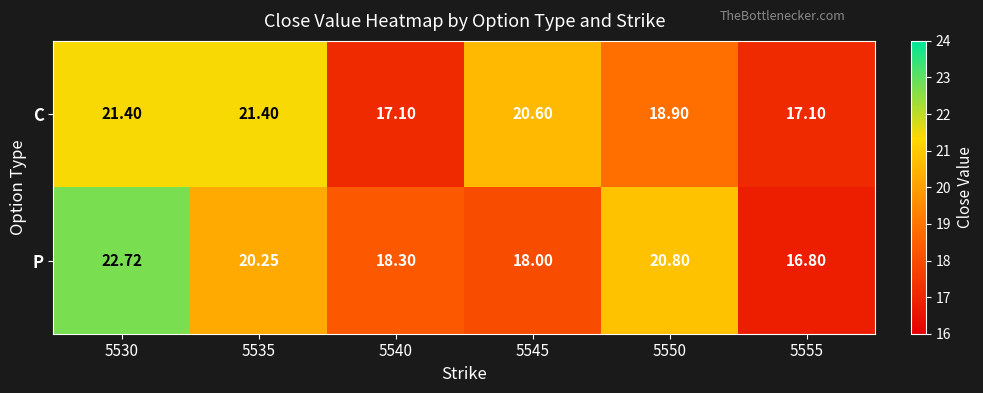

Which series has the largest range (max minus min)?

P